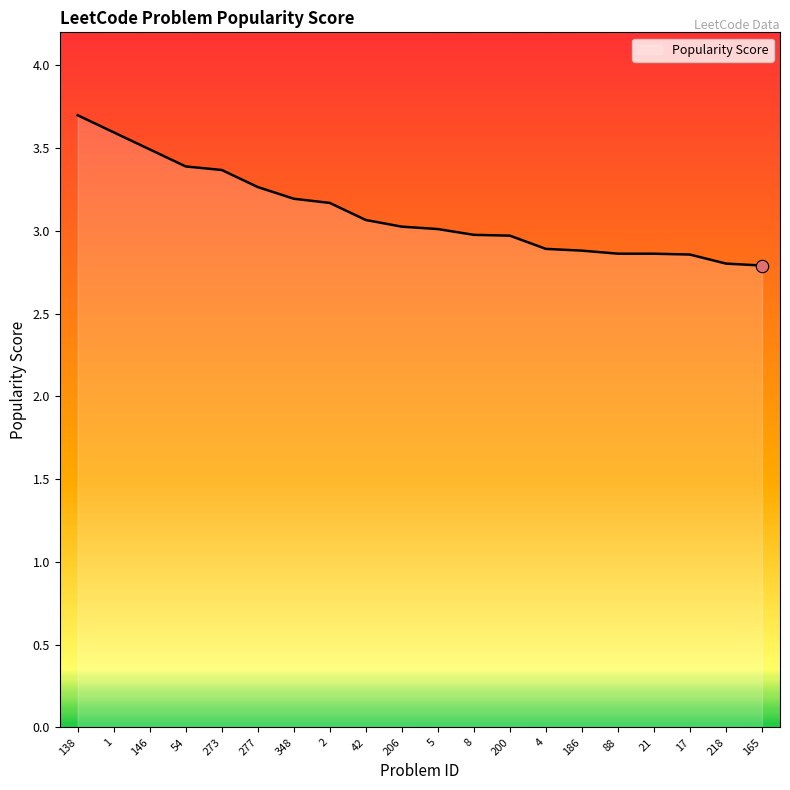

What is the change in value from 2 to 5?

-0.2